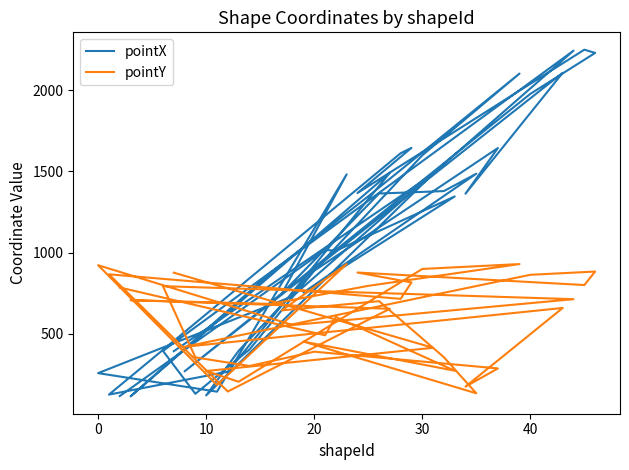

After their last crossing, which series has the higher values: pointX or pointY?

pointY